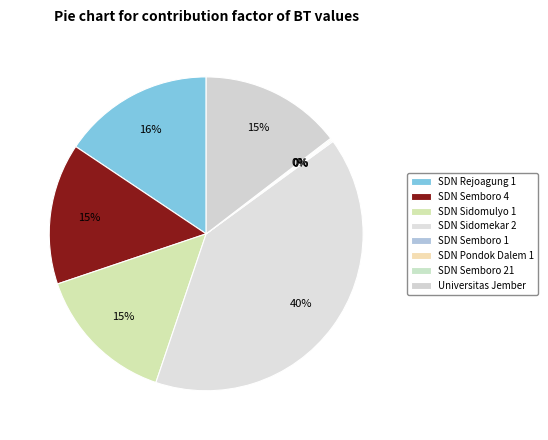

What percentage is the SDN Rejoagung 1 slice, to the nearest percent?

16%